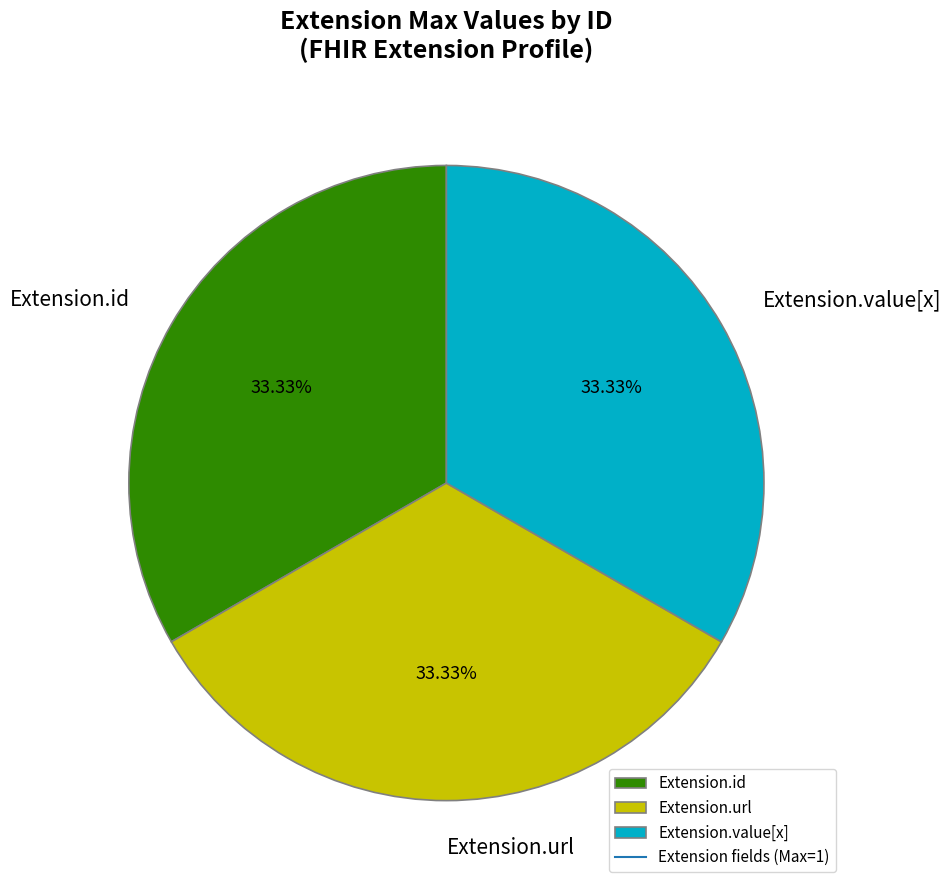

Do Extension.id and Extension.value[x] together represent more than half of the pie?

Yes